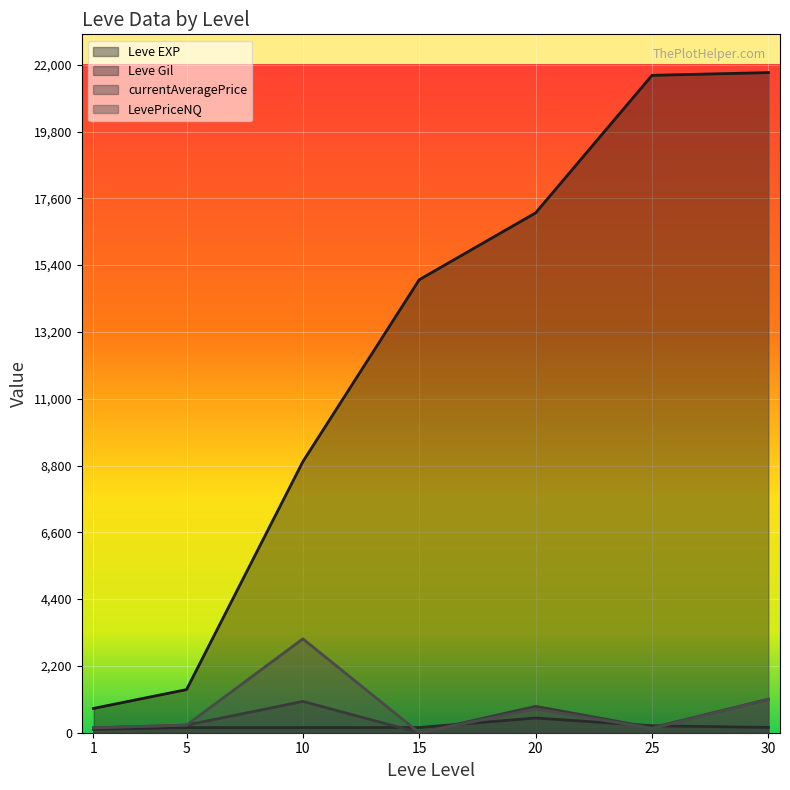

What is the value of the Leve Gil point at the 3rd from the left?

169.0